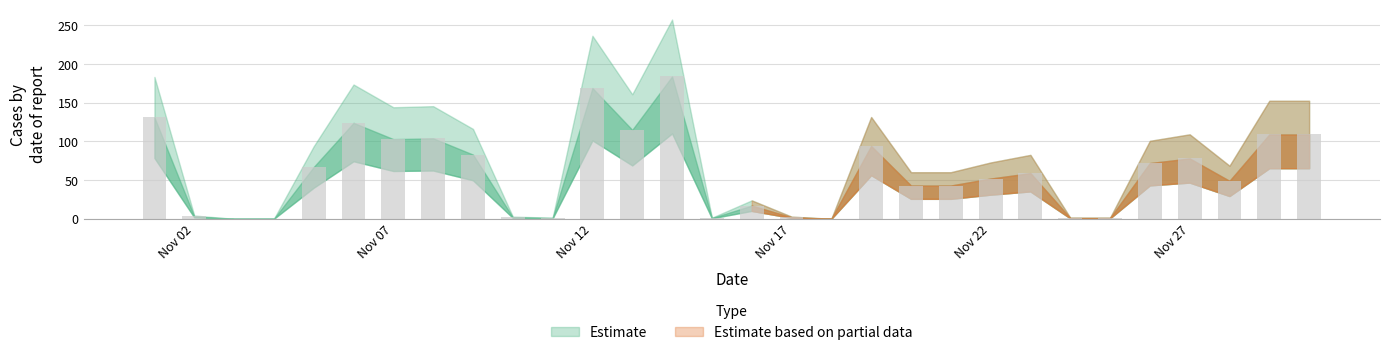

What is the maximum value shown in the chart?

184